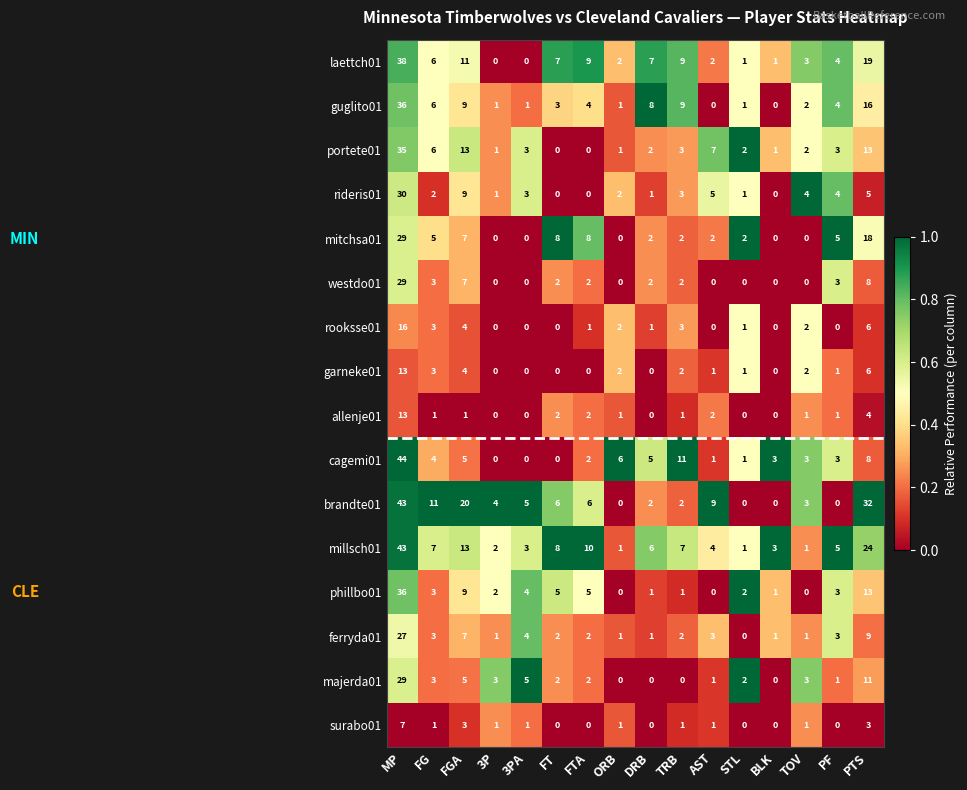

How many positive values does the guglito01 series have?

14